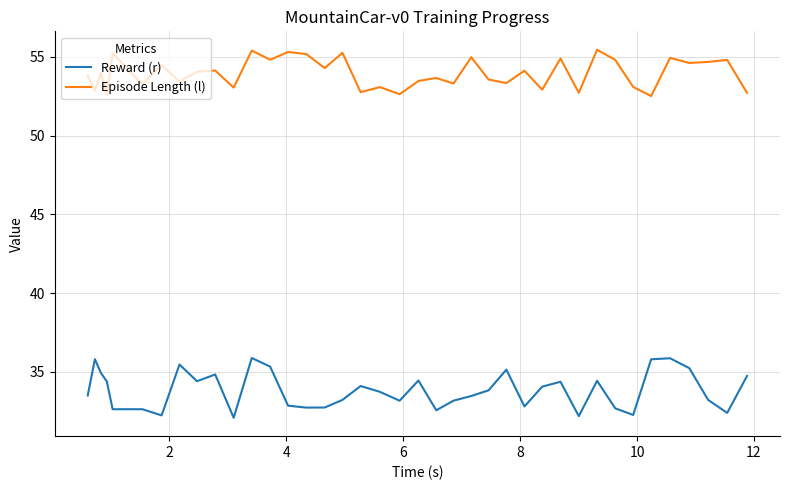

True or false: Episode Length (l) and Reward (r) intersect in this chart.

False